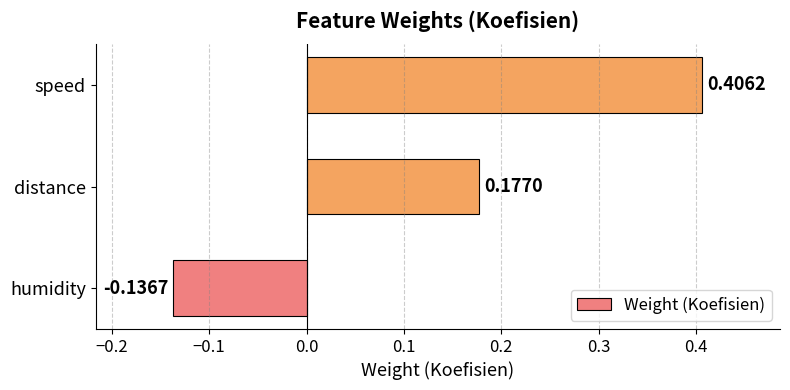

Does the chart contain stacked bars?

No